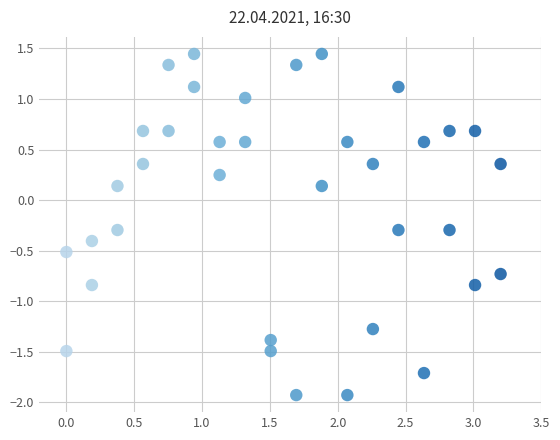

What is the range of X values (max minus min)?

3.2